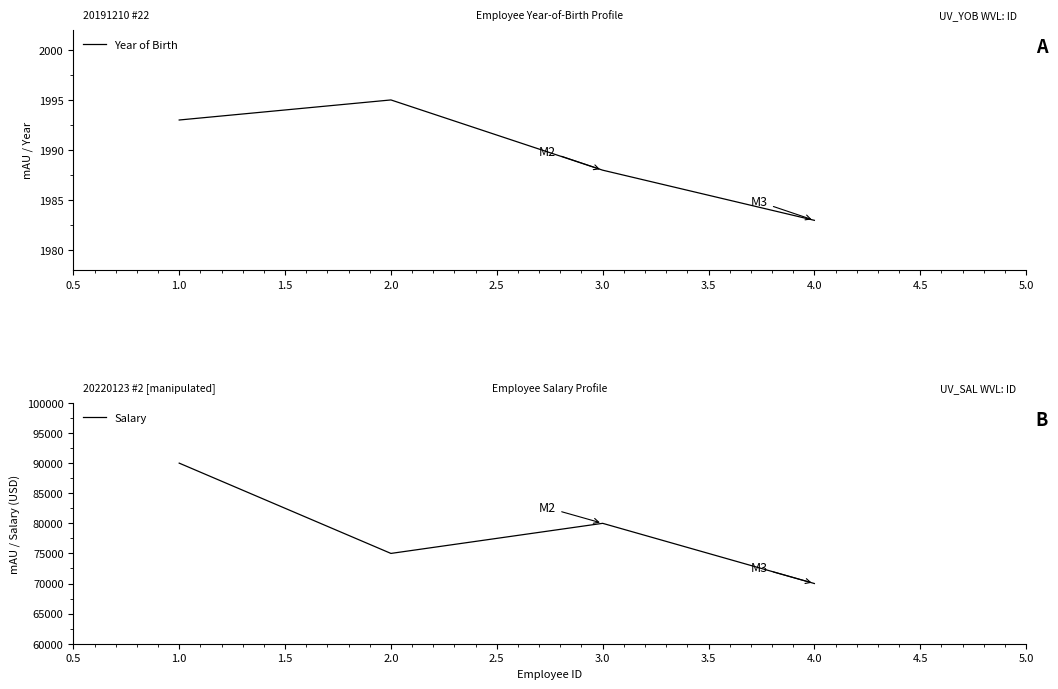

True or false: Year of Birth has more than 2 points higher than both neighbors.

False